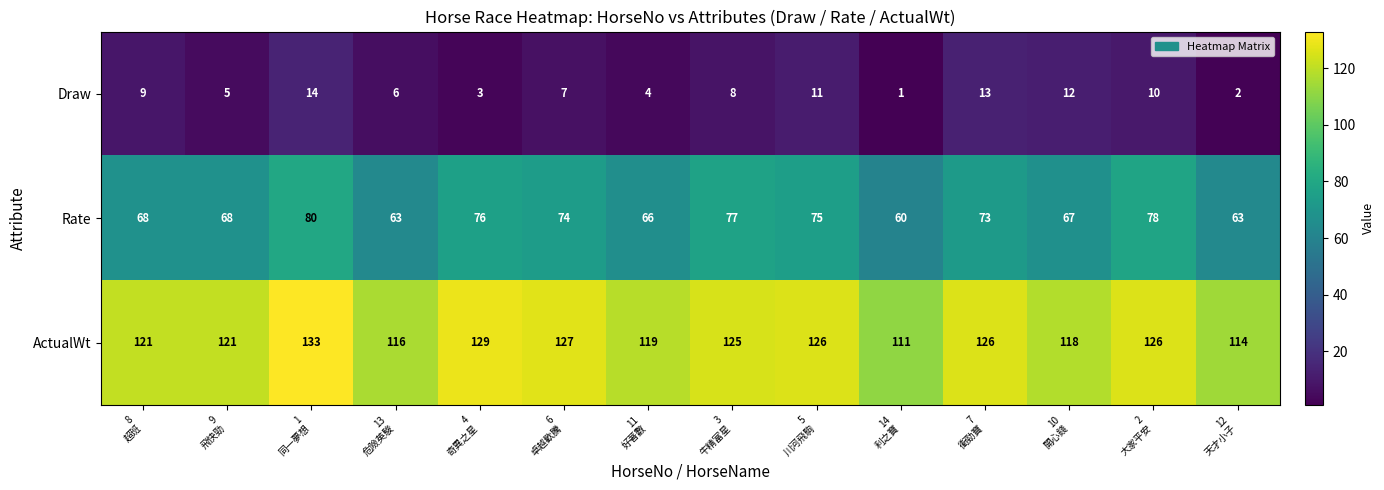

What is the difference between the second highest and second lowest values in the ActualWt series?

15